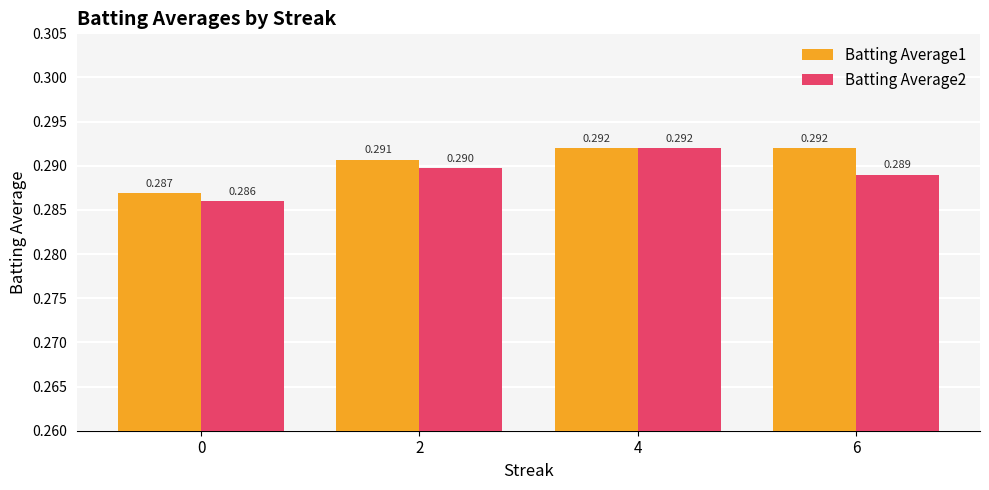

Is the value of Batting Average1 at 2 greater than the value of Batting Average2 at 0?

Yes